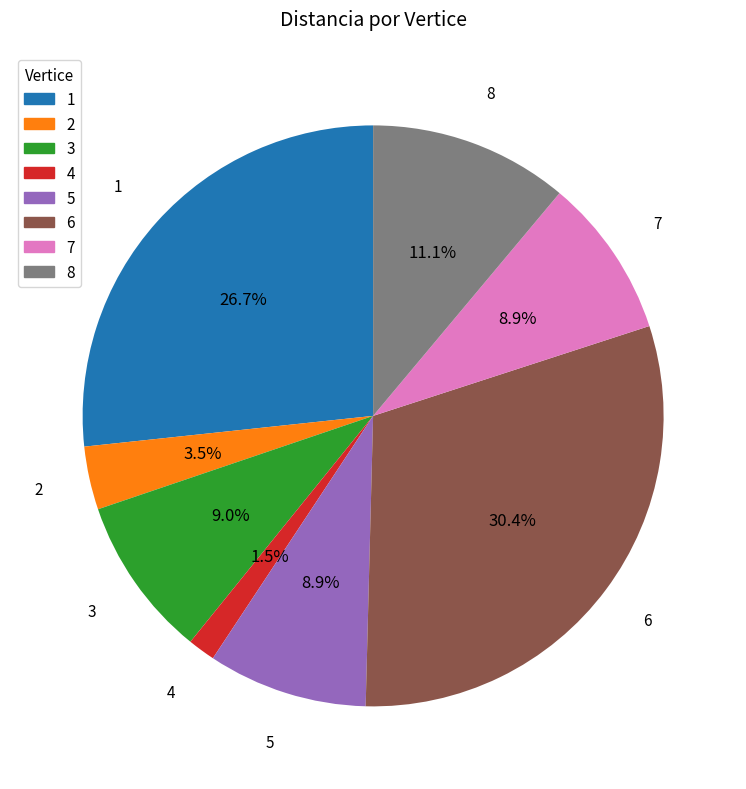

Which category has the smallest portion of the pie?

4